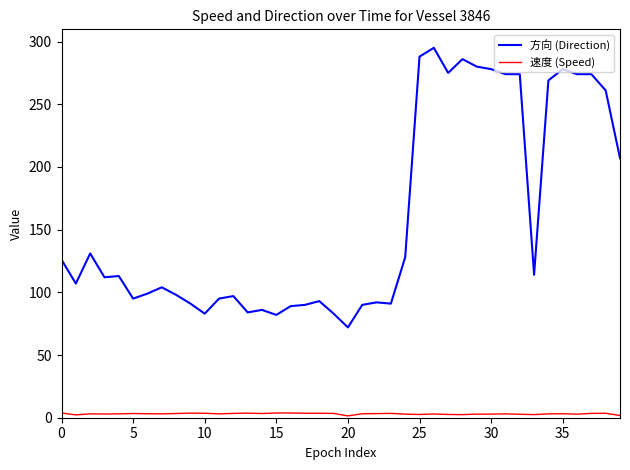

Which series has the widest spread of values?

方向 (Direction)